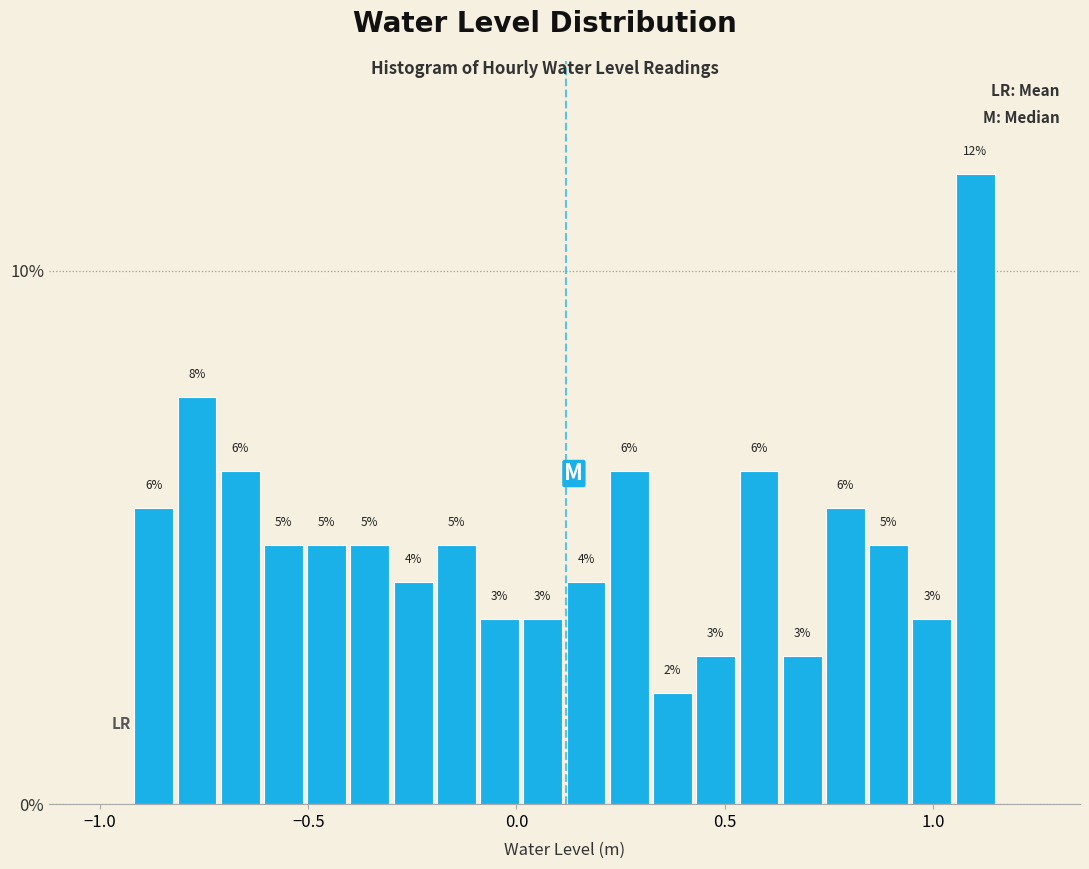

Read against the x-axis, roughly where is the centre of the tallest bar?

1.10